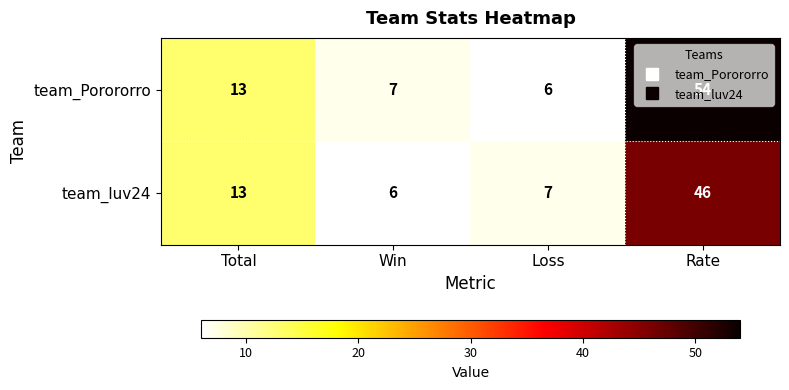

Which series has the largest range (max minus min)?

team_Porororro